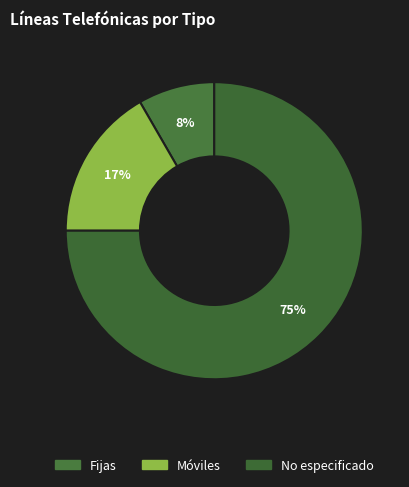

Which has a higher value, No especificado or Móviles?

No especificado